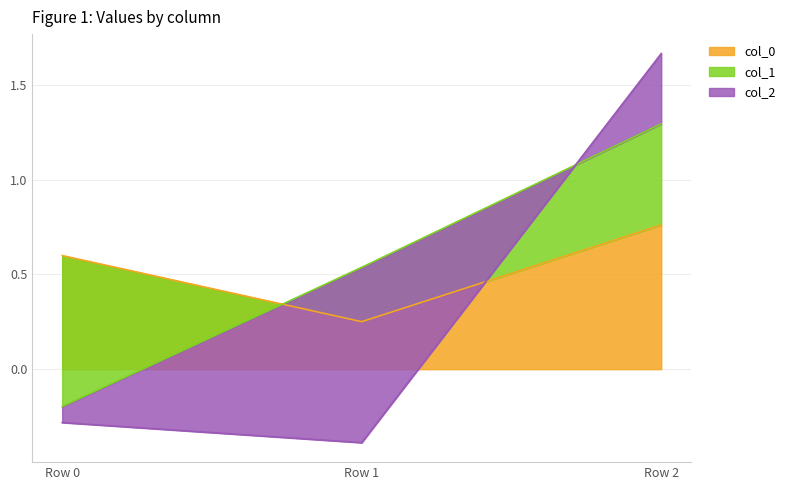

True or false: col_2 has a value of 0.4 at Row 2.

True